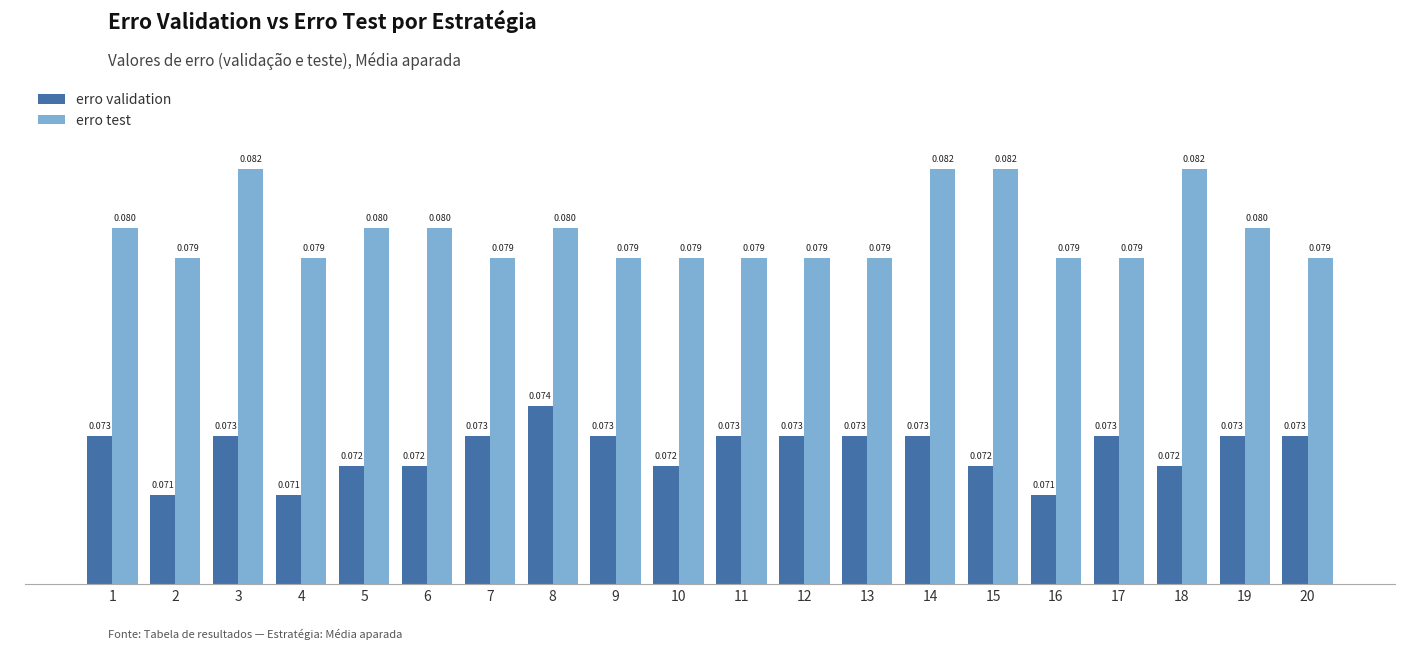

Which series has the largest total across all categories?

erro test